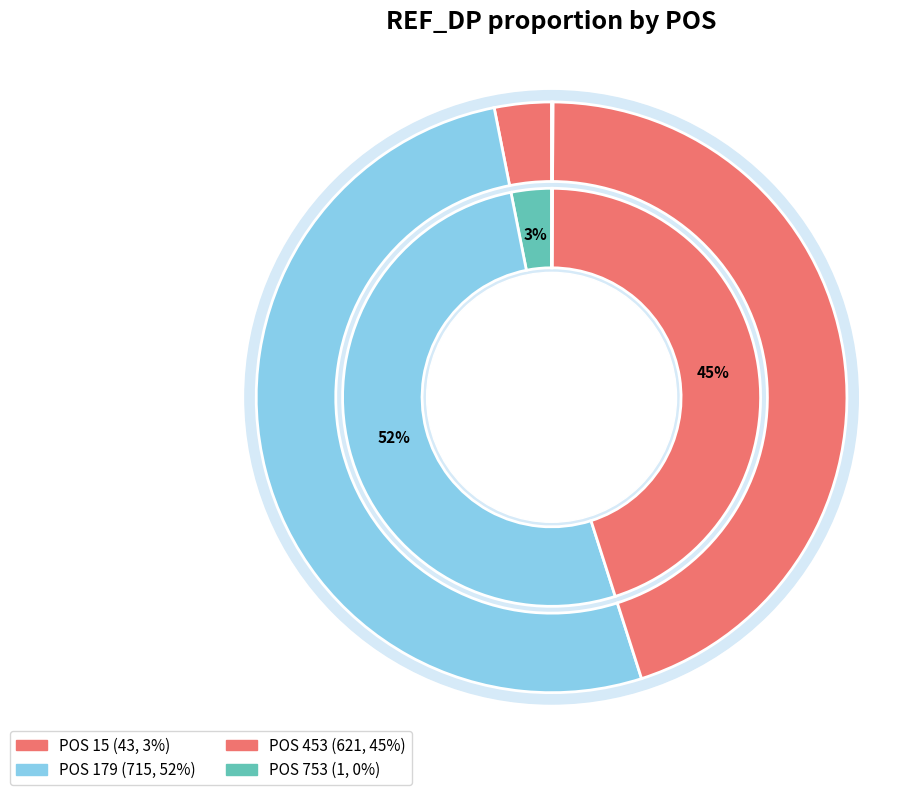

To the nearest percent, what percentage of the pie is 179?

52%